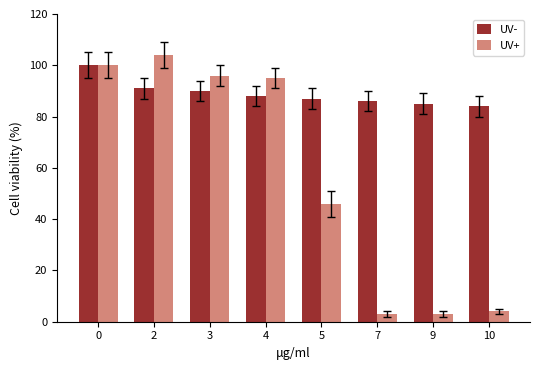

What is the value of the UV+ bar at the 2nd from the left?

104